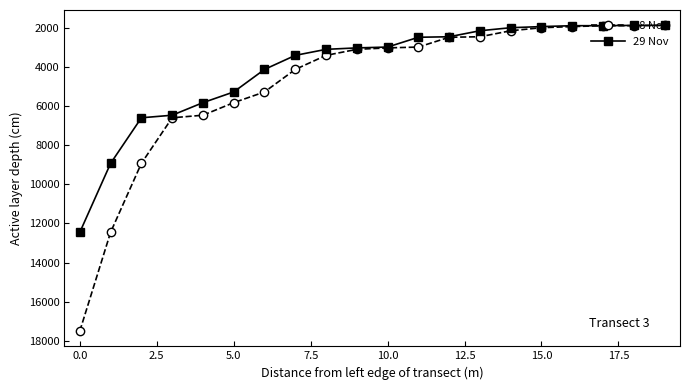

List the series in order of their peak value, lowest first.

29 Nov, 28 Nov